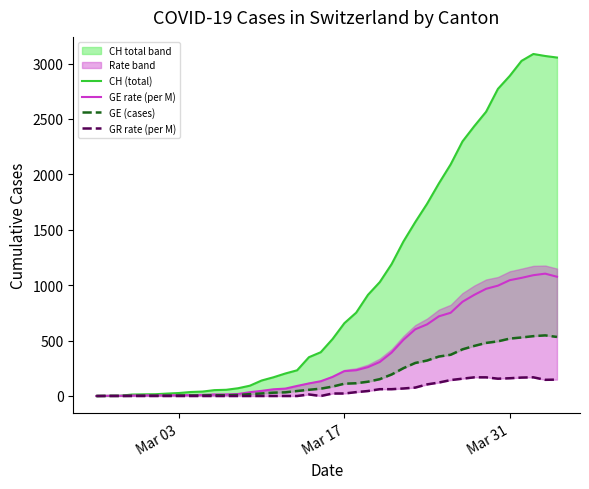

Reading left to right, what are all the values shown in this chart?

CH (total): 0.0	1.0	2.0	13.0	15.0	16.0	22.0	27.0	36.0	40.0	53.0	56.0	70.0	93.0	140.0	169.0	203.0	232.0	350.0	395.0	514.0	657.0	752.0	913.0	1028.0	1190.0	1394.0	1569.0	1734.0	1918.0	2090.0	2297.0	2435.0	2565.0	2771.0	2888.0	3024.0	3086.0	3068.0	3054.0
GE rate (per M): 0.0	2.0	2.0	4.0	6.1	6.1	6.1	8.1	8.1	10.1	14.1	14.1	18.2	34.3	46.4	60.6	66.6	90.9	113.1	133.3	171.6	224.1	232.2	260.5	306.9	391.7	506.8	601.7	646.1	718.8	751.1	850.1	912.7	967.2	995.5	1045.0	1066.0	1090.0	1104.0	1076.0
GE (cases): 0.0	1.0	1.0	2.0	3.0	3.0	3.0	4.0	4.0	5.0	7.0	7.0	9.0	17.0	23.0	30.0	33.0	45.0	56.0	66.0	85.0	111.0	115.0	129.0	152.0	194.0	251.0	298.0	320.0	356.0	372.0	421.0	452.0	479.0	493.0	518.0	528.0	540.0	547.0	533.0
GR rate (per M): 0.0	0.0	0.0	0.0	0.0	0.0	0.0	0.0	0.0	0.0	0.0	0.0	0.0	0.0	0.0	0.0	0.0	0.0	13.9	0.0	22.5	22.5	34.9	45.0	61.5	61.5	67.8	76.0	104.6	121.3	143.8	156.3	168.4	168.4	156.2	160.2	166.3	168.5	146.0	147.9